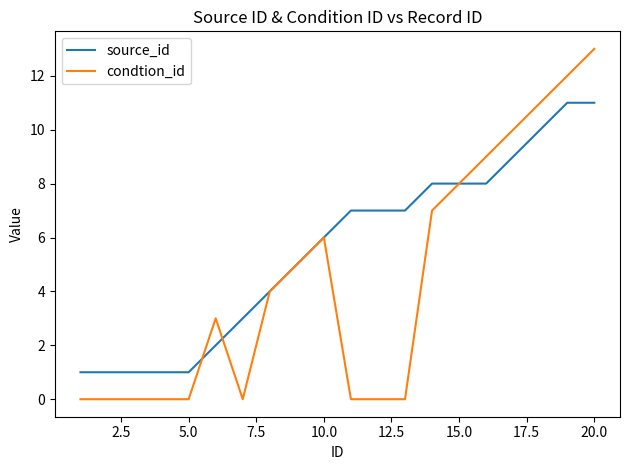

Which series has the widest spread of values?

condtion_id